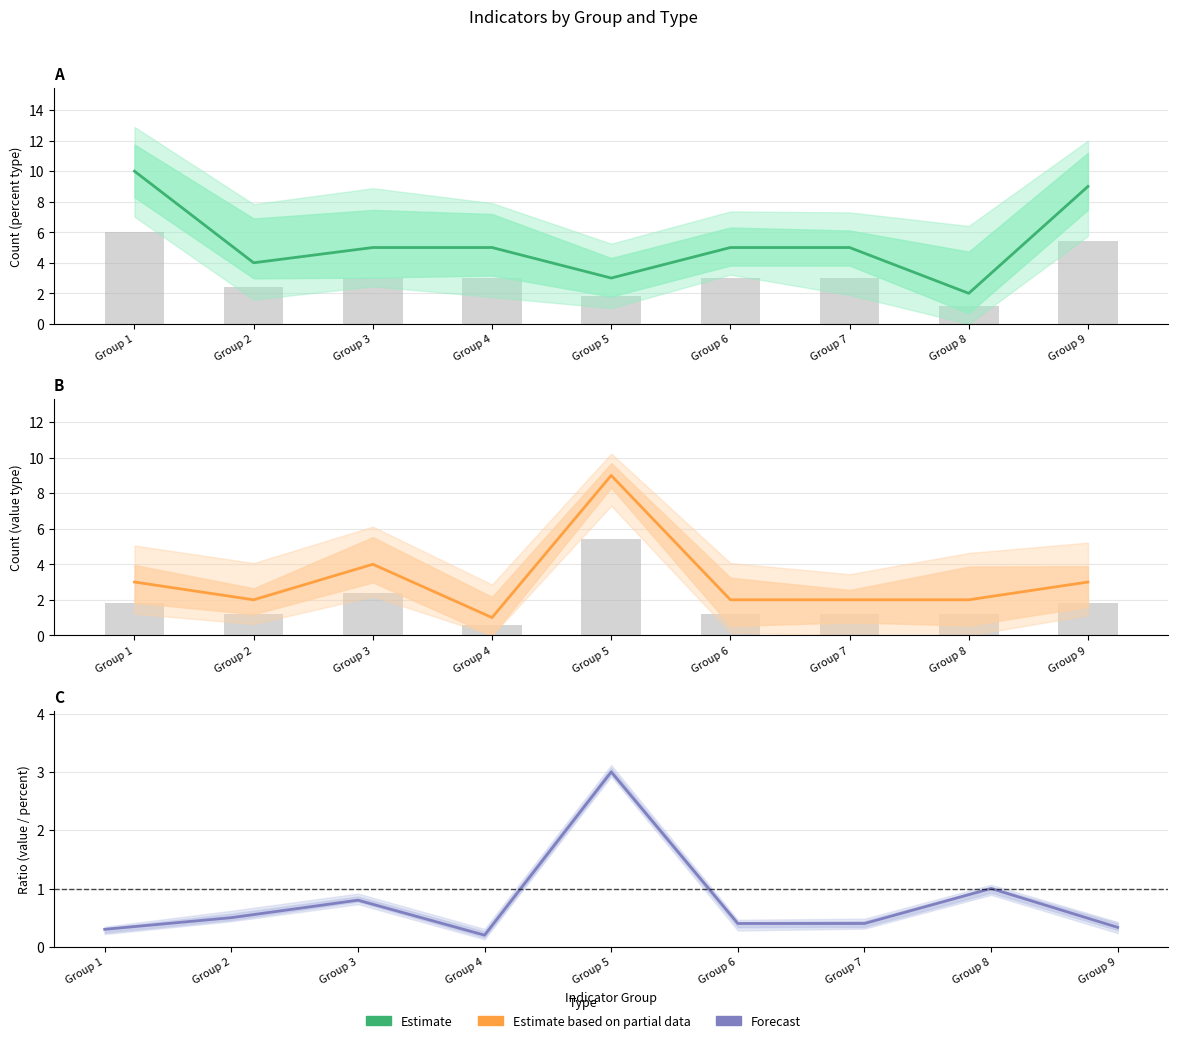

What is the difference between the highest and lowest values at Group 1?

9.7